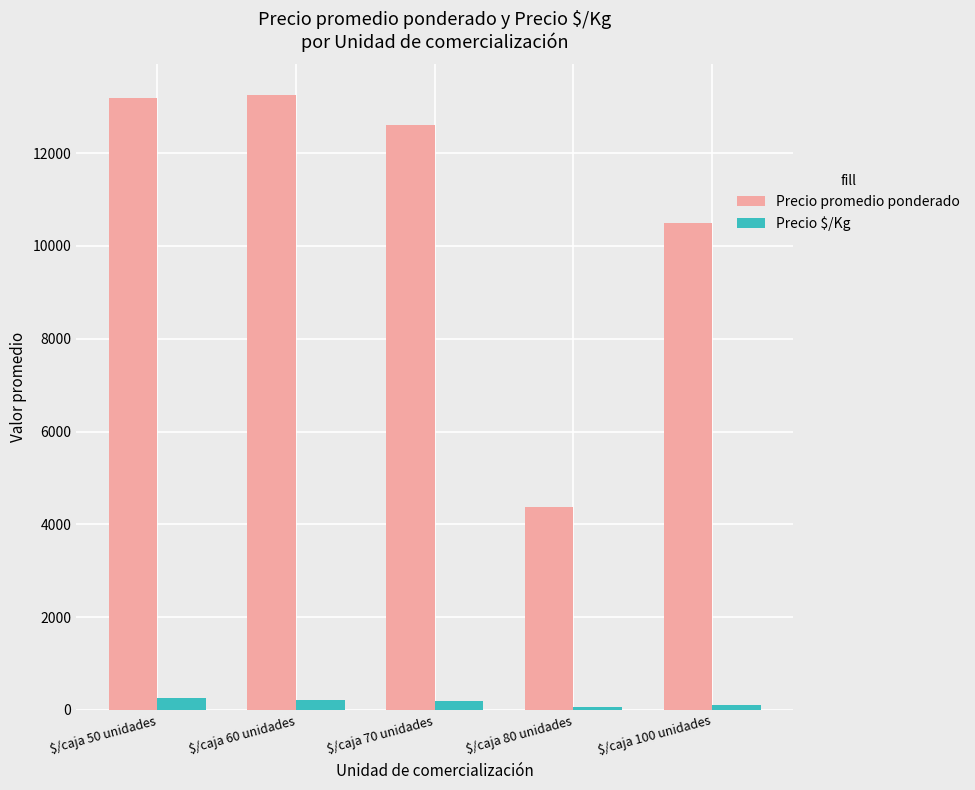

How many groups of bars are there?

5